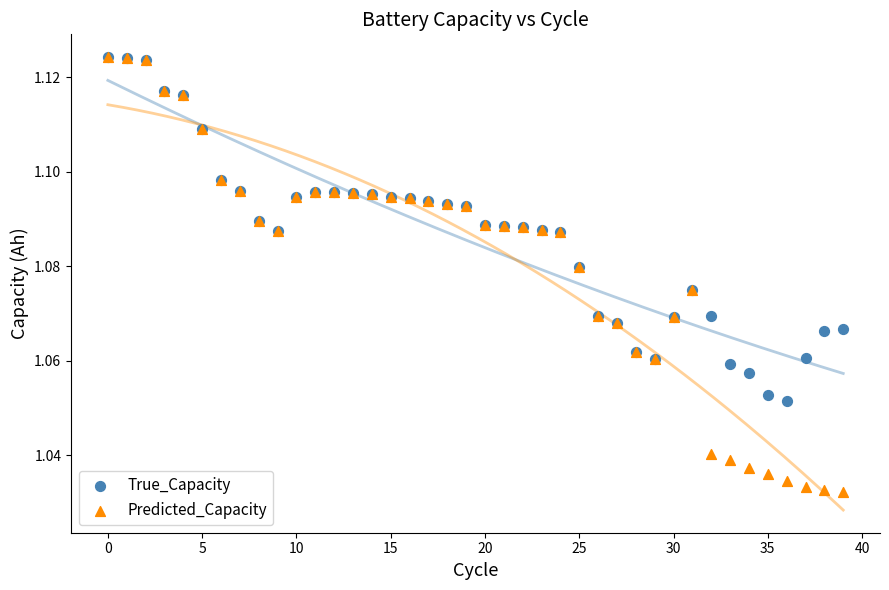

What are all the series names shown in the legend?

True_Capacity, Predicted_Capacity